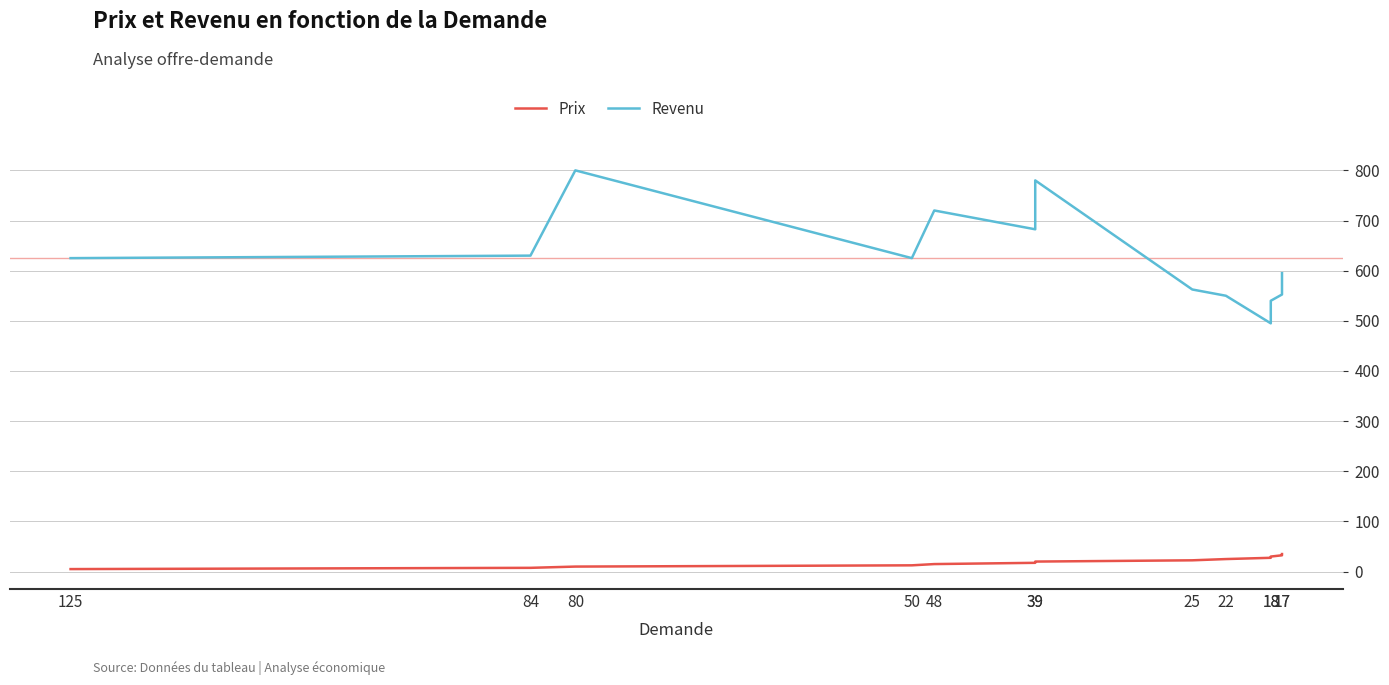

List the series in order of their overall mean, lowest first.

Prix, Revenu